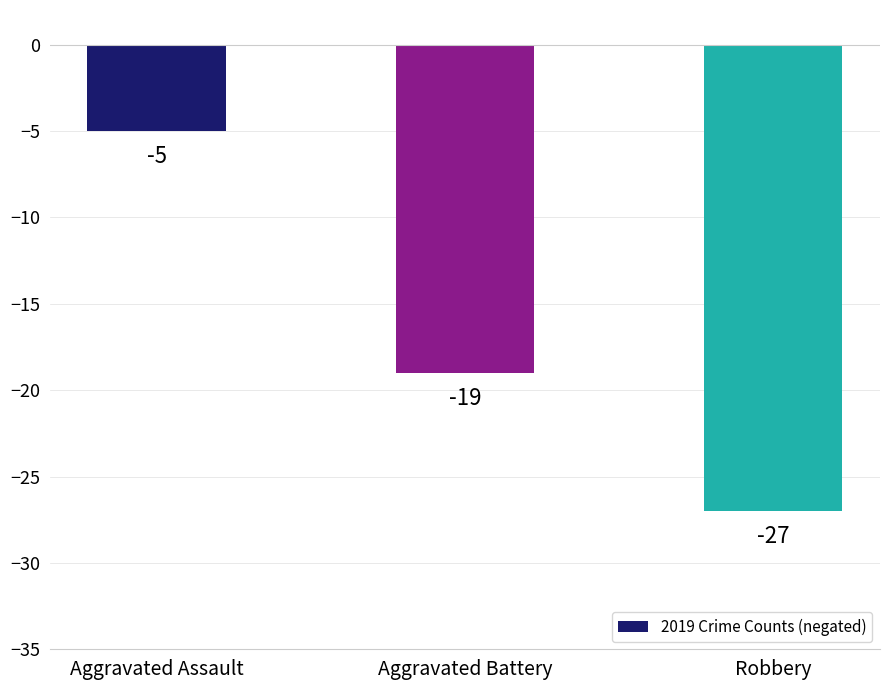

What is the change in value from Aggravated Assault to Aggravated Battery?

-14